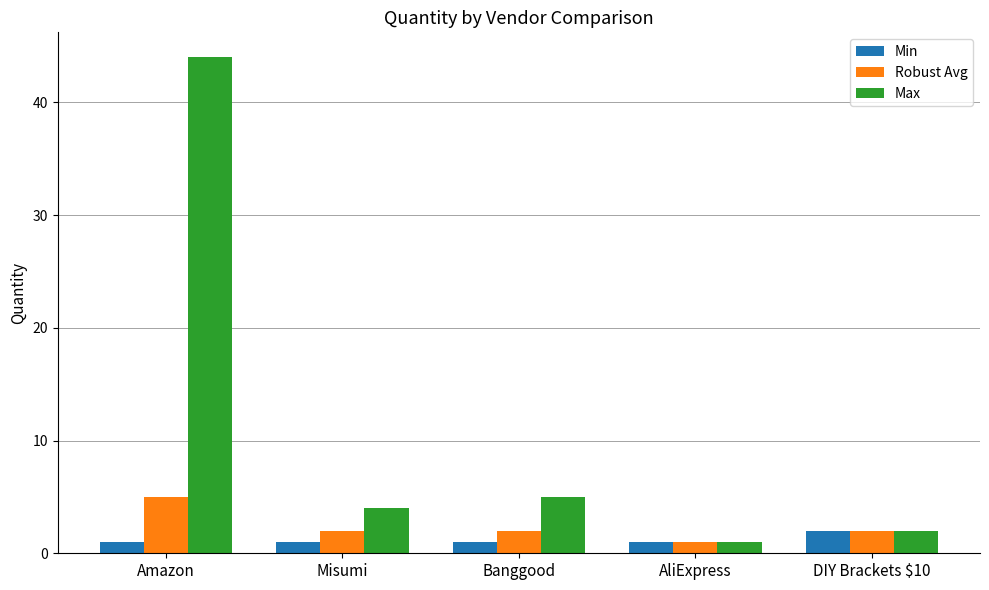

What are all the series names shown in the legend?

Min, Robust Avg, Max